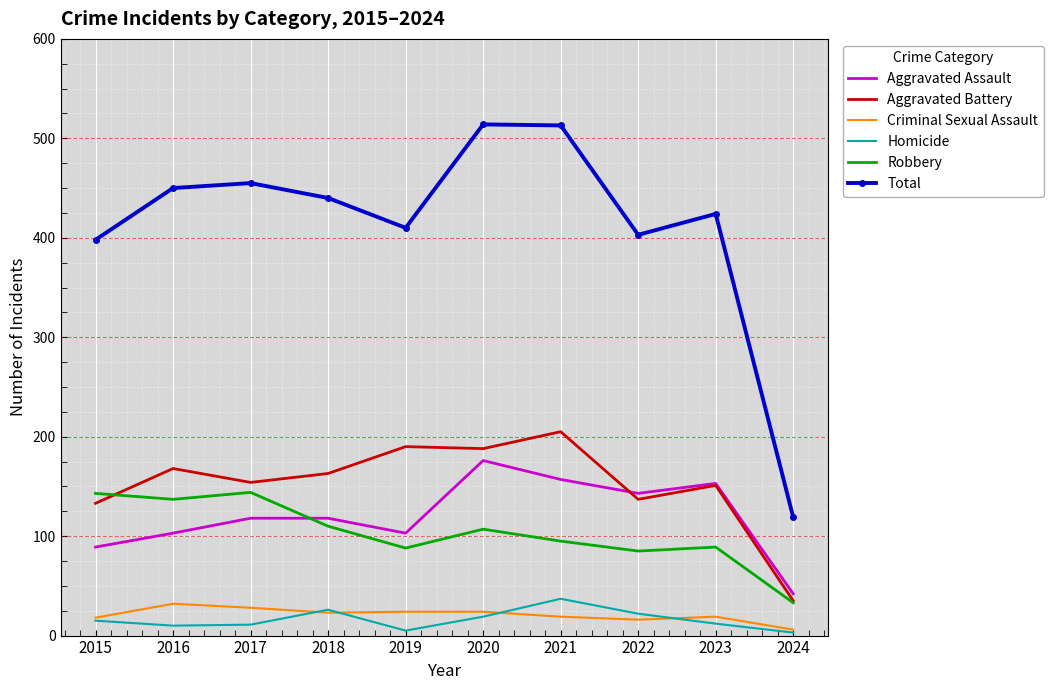

Count the number of data series in this chart.

6